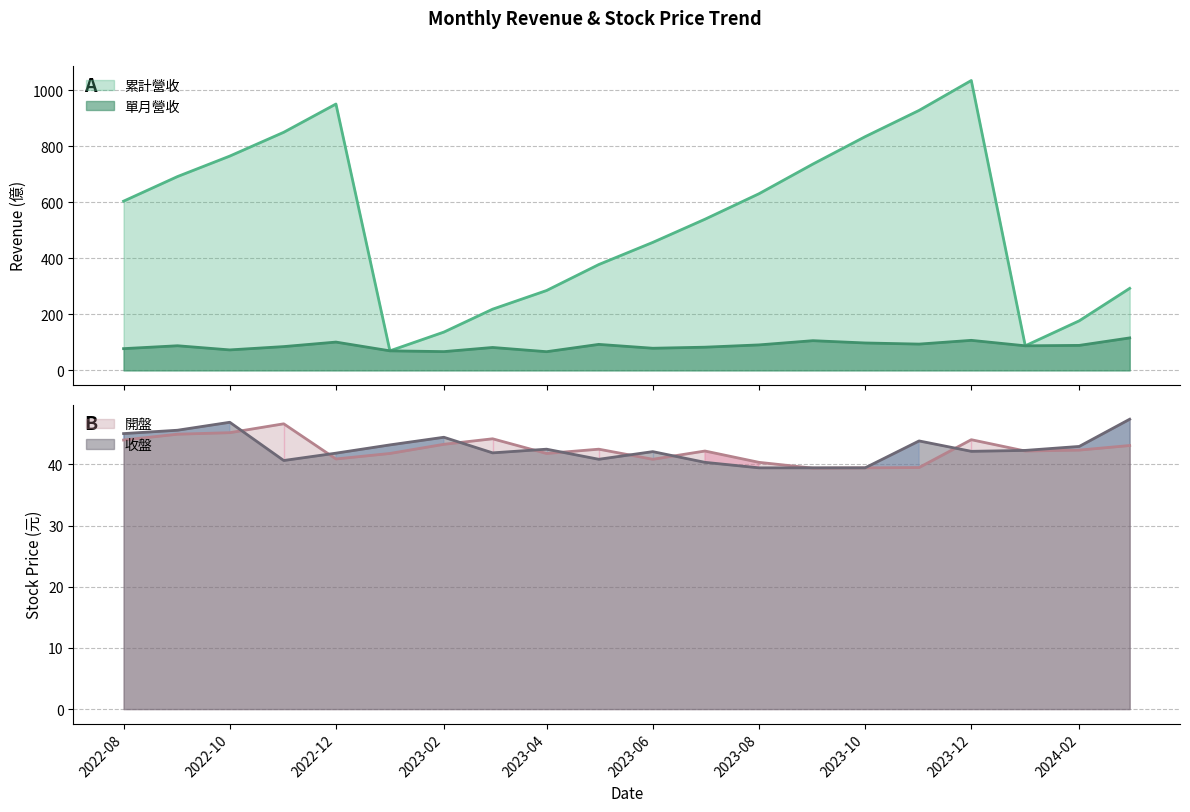

Which has a higher value, 2024-03 or 2022-08?

2022-08